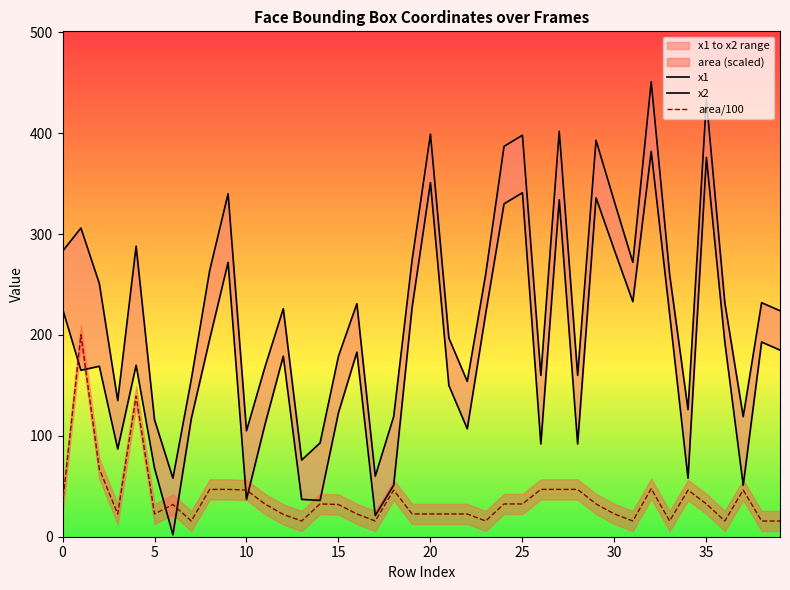

What is the minimum value for area/100?

15.6